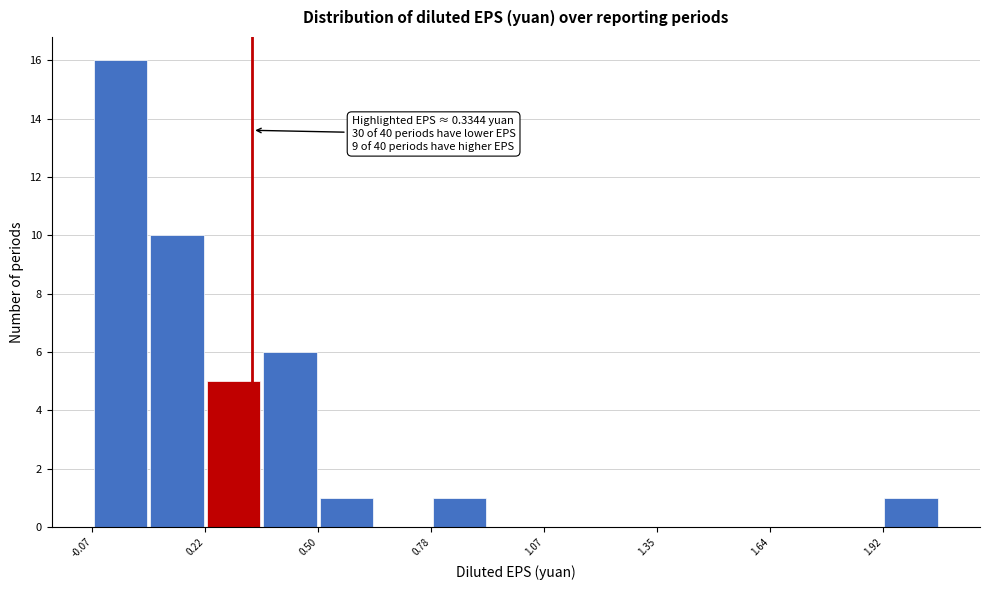

Around what value on the x-axis is the tallest bar? Give the approximate position of its centre, as read against the axis.

0.00